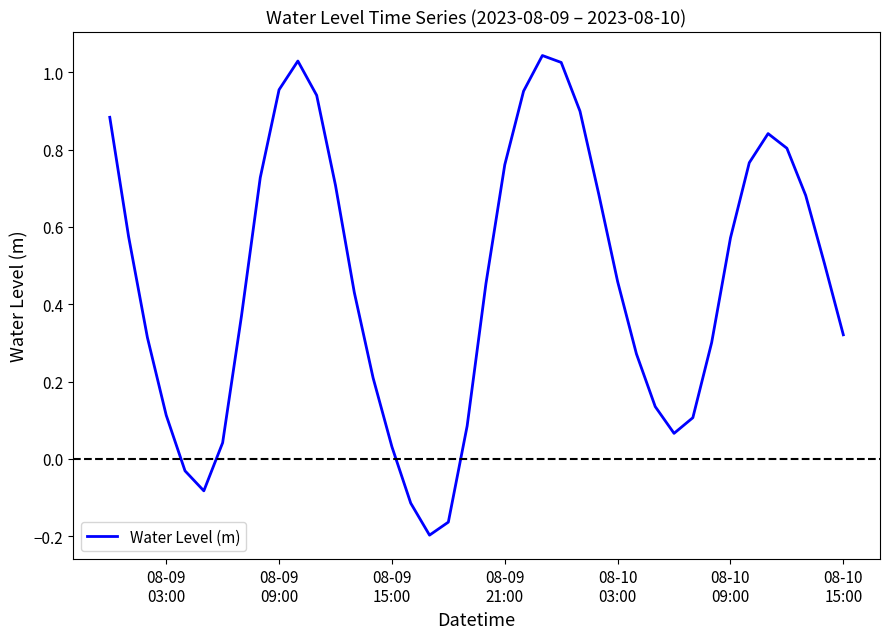

What is the difference between the maximum and minimum values?

1.2